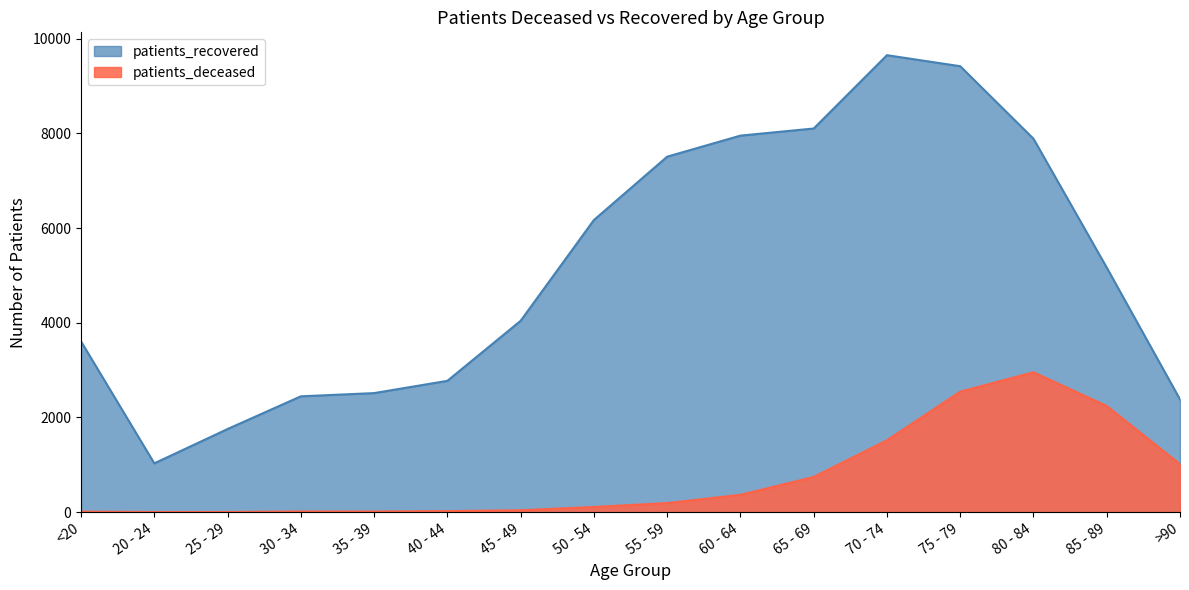

True or false: patients_deceased and patients_recovered cross at least once.

False